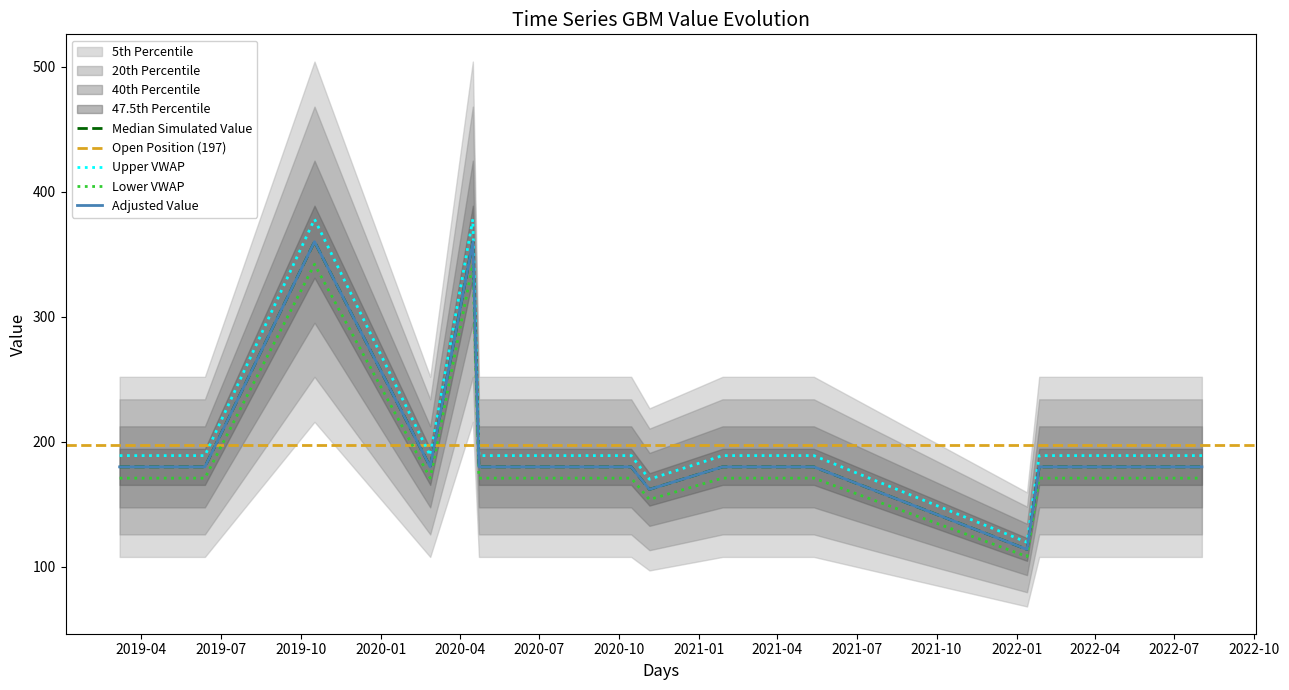

List the labels in order of value, smallest first.

2022-01-13, 2020-11-05, 2019-03-07, 2019-05-03, 2019-06-13, 2020-02-27, 2020-04-23, 2020-04-27, 2020-07-02, 2020-10-15, 2021-01-28, 2021-05-13, 2022-01-27, 2022-08-02, 2019-10-17, 2020-04-16